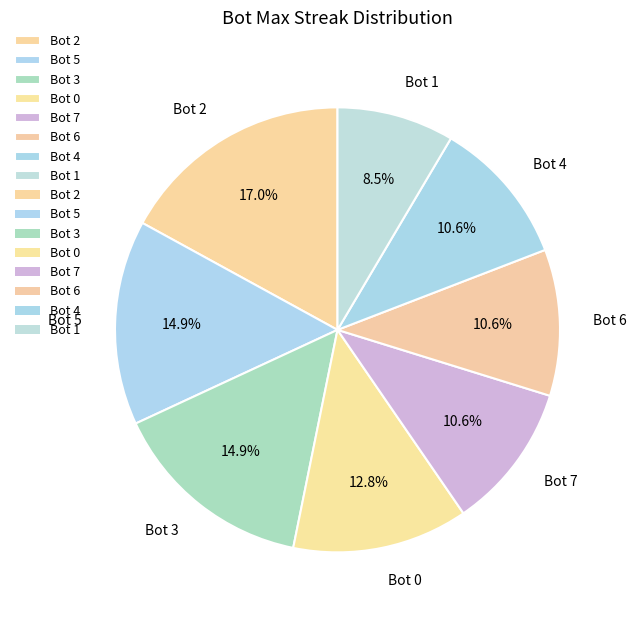

The Bot 7 slice represents 1% of the pie. True or false?

False